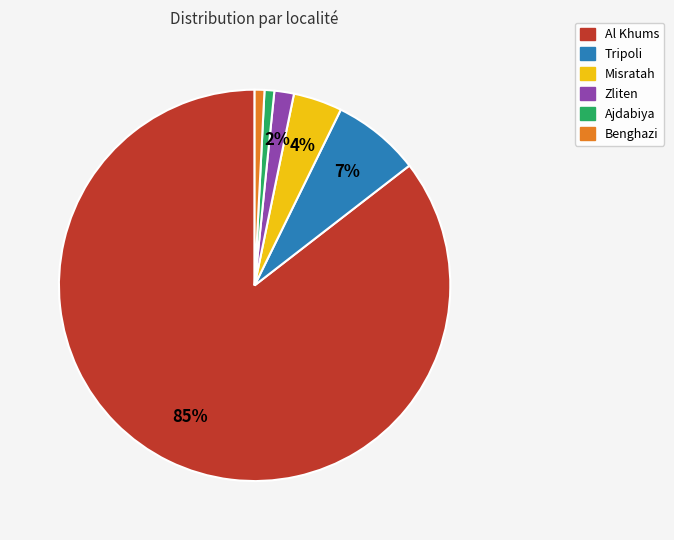

Is there a majority slice in this chart?

Yes